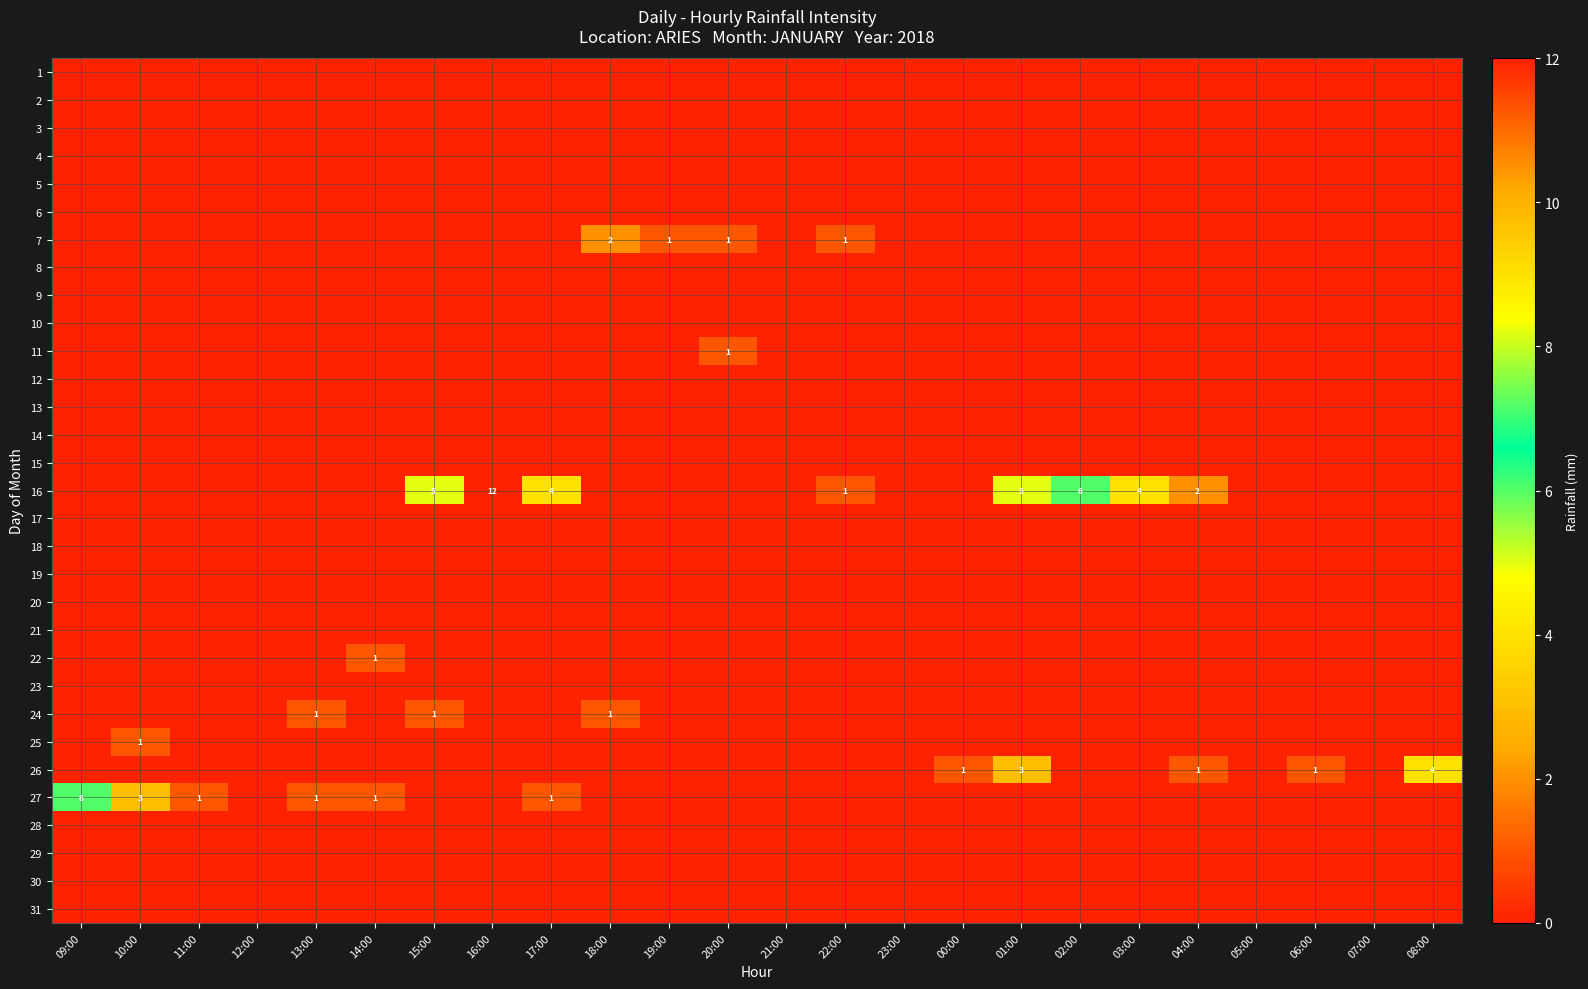

Is the value of 30 at 15:00 greater than the value of 4 at 23:00?

No